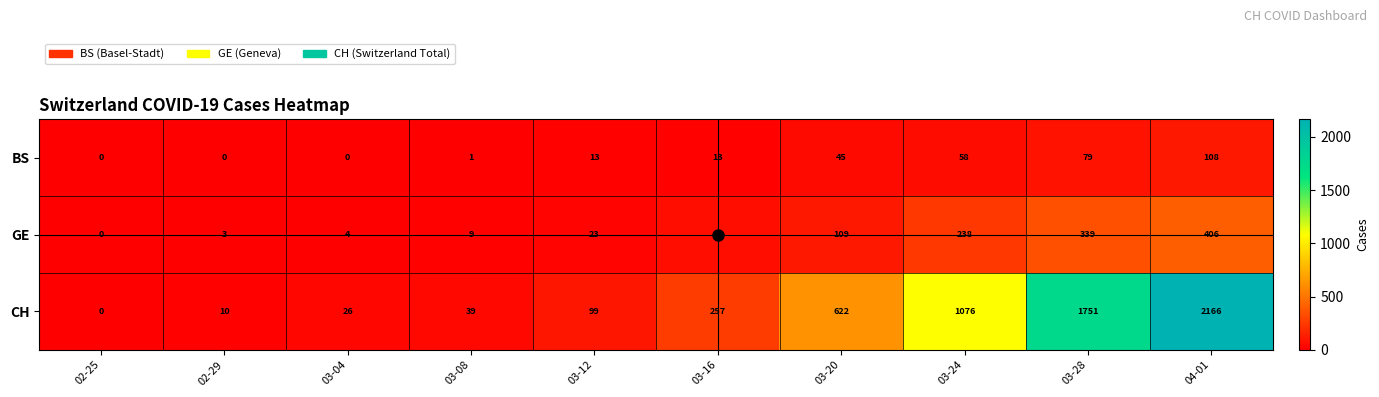

What is the highest value of the GE series?

406